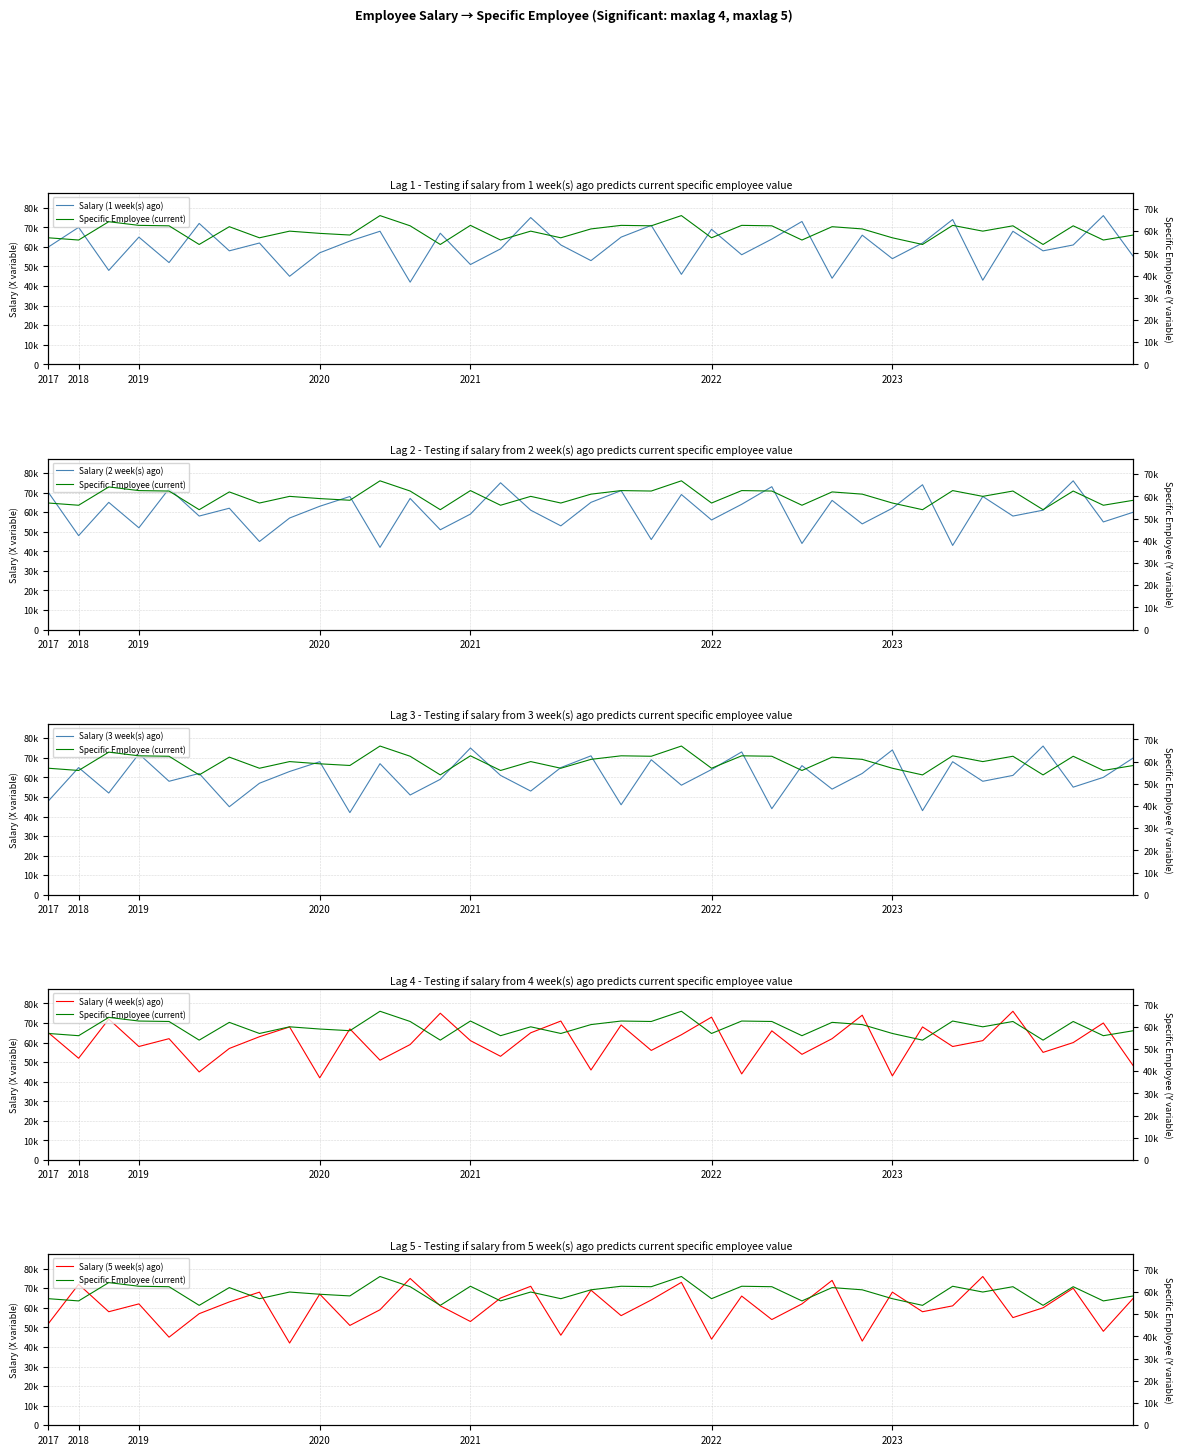

Where is the first local maximum for Salary (5 week(s) ago)?

2018